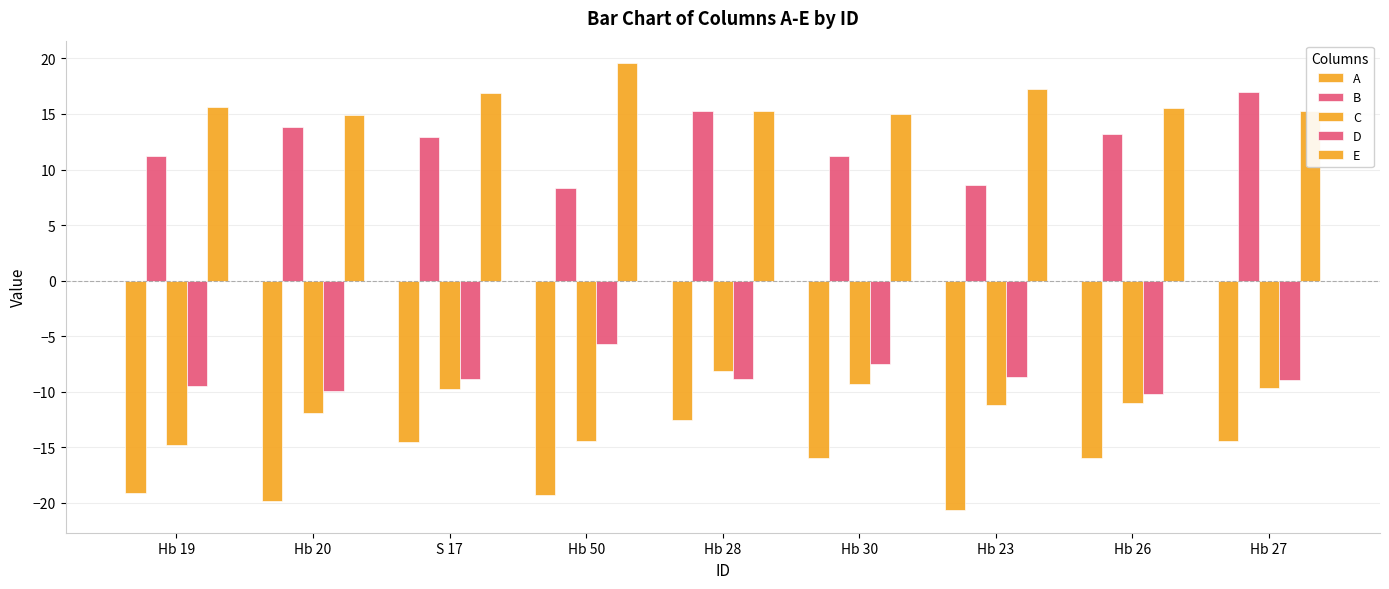

Are the bars horizontal?

No